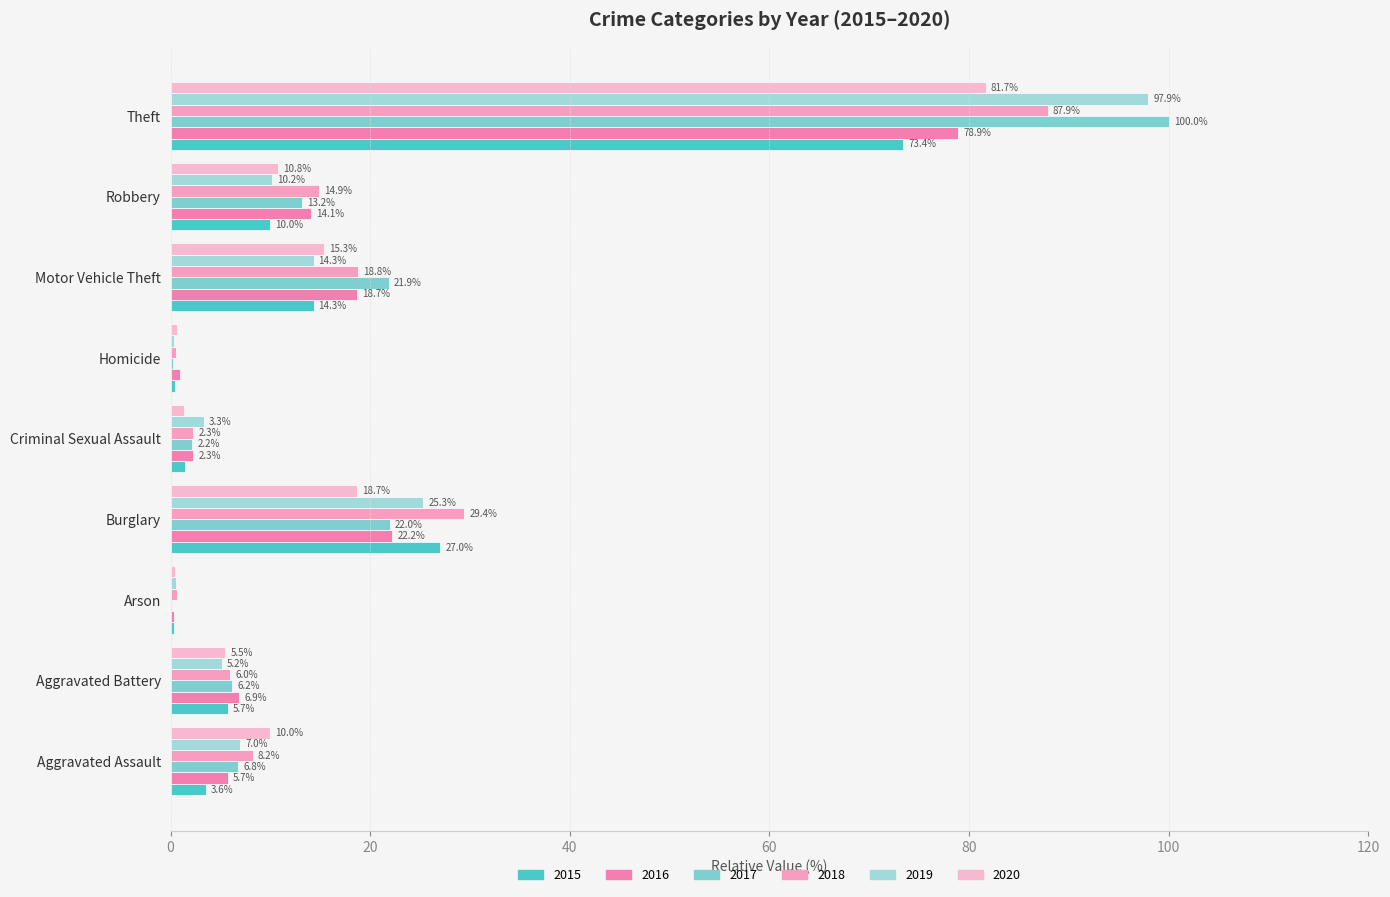

Between Aggravated Assault and Criminal Sexual Assault, which series saw the biggest shift?

2020